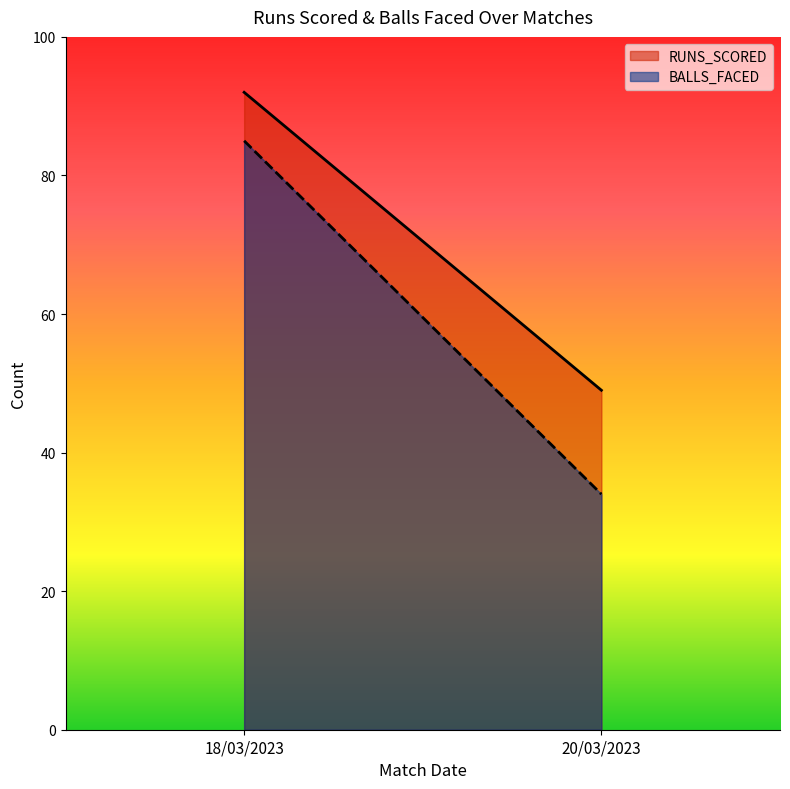

The RUNS_SCORED series shows 157 at 18/03/2023. True or false?

False